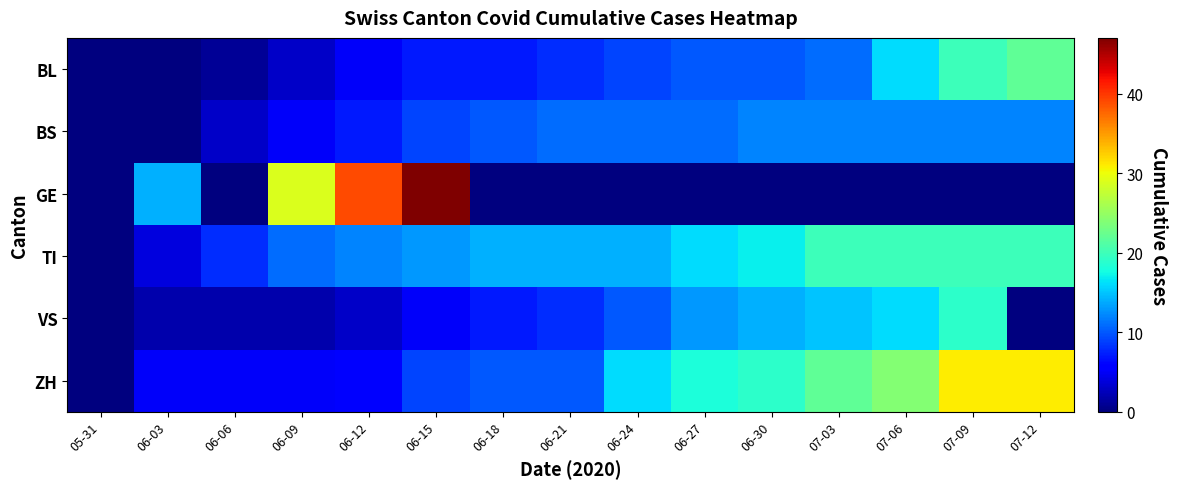

Between 07-03 and 06-06, which is larger?

07-03